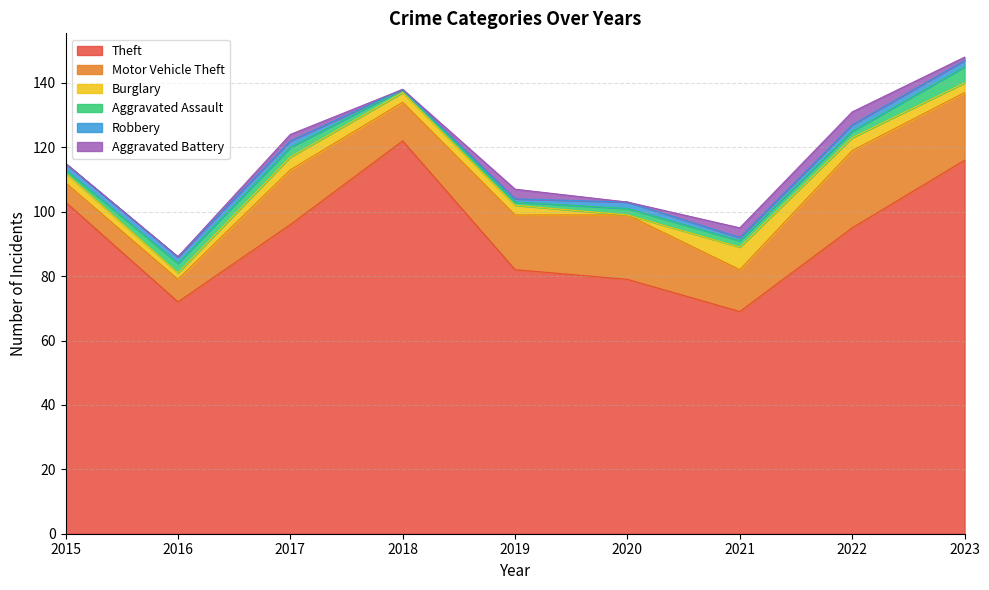

Which series has the widest spread of values?

Theft